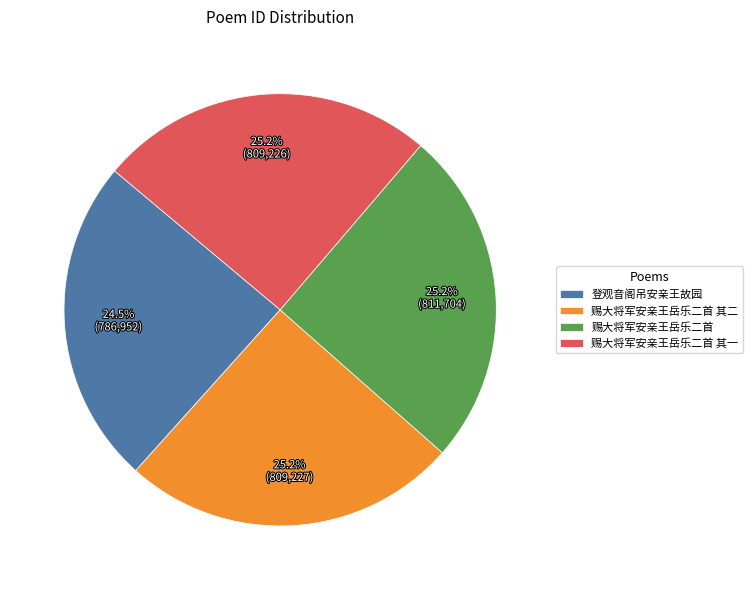

To the nearest percent, what portion does 赐大将军安亲王岳乐二首 represent?

25%